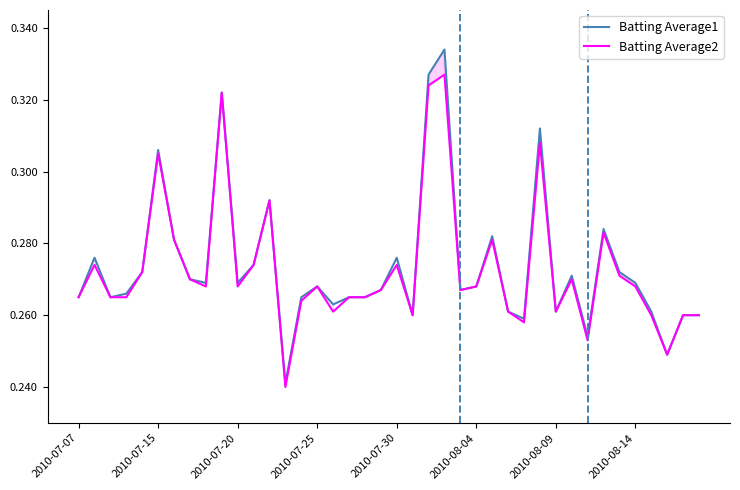

Which series has the widest spread of values?

Batting Average1